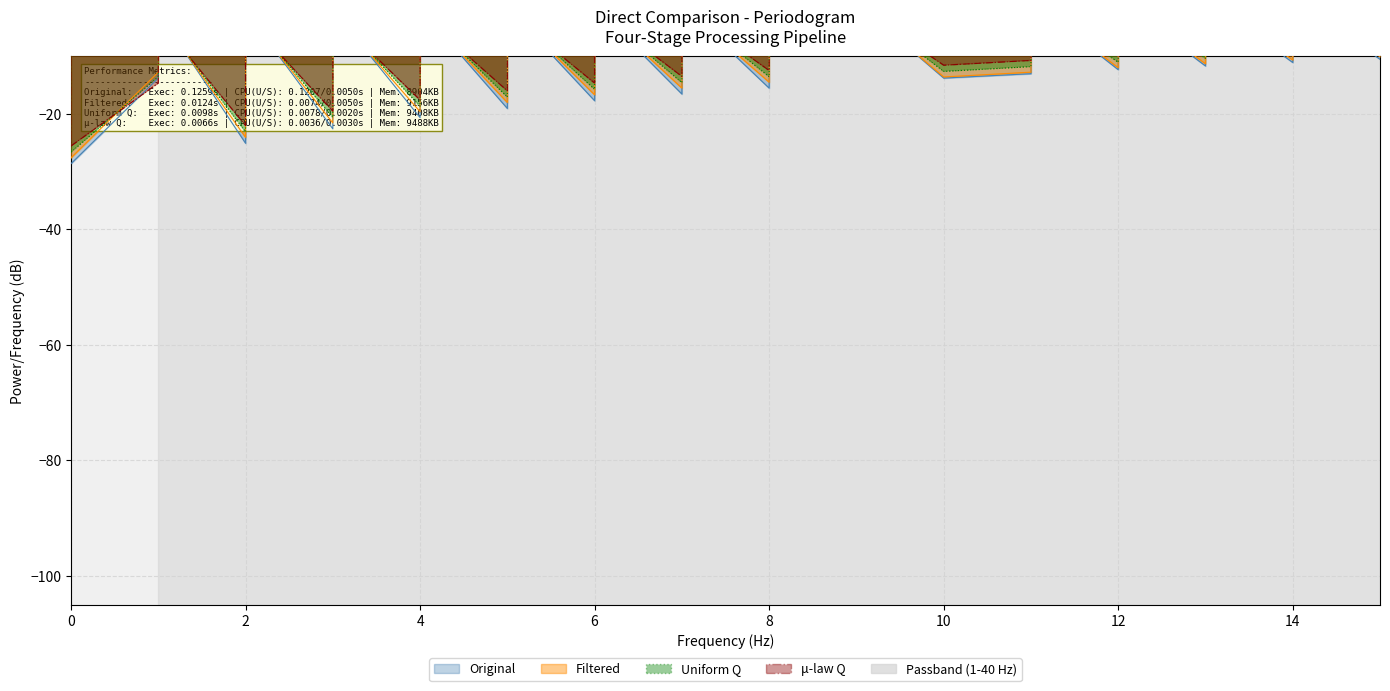

At 12, list the series in order from smallest to largest.

Filtered, Uniform Q, mu_law Q, Original